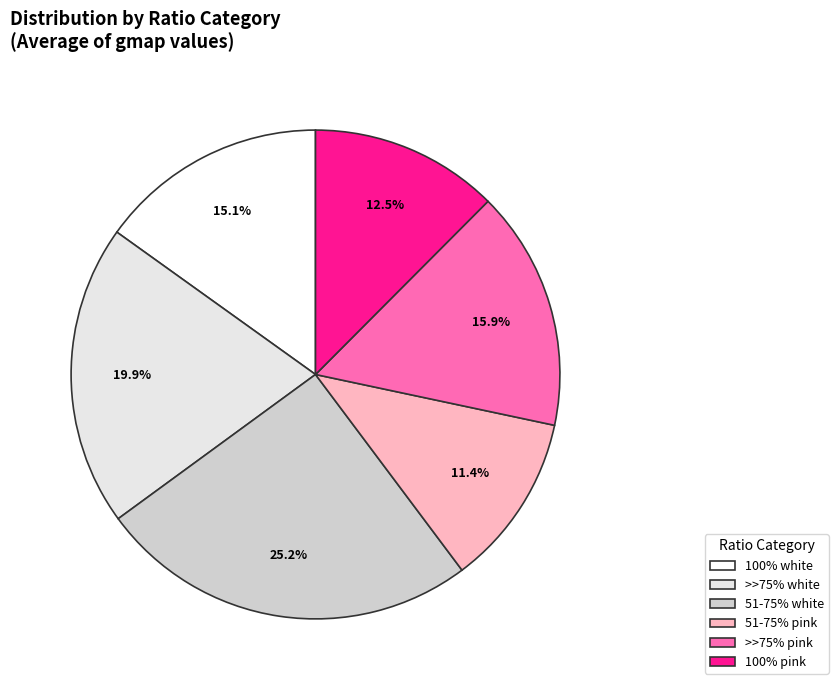

What is the smallest slice in the pie chart?

51-75% pink